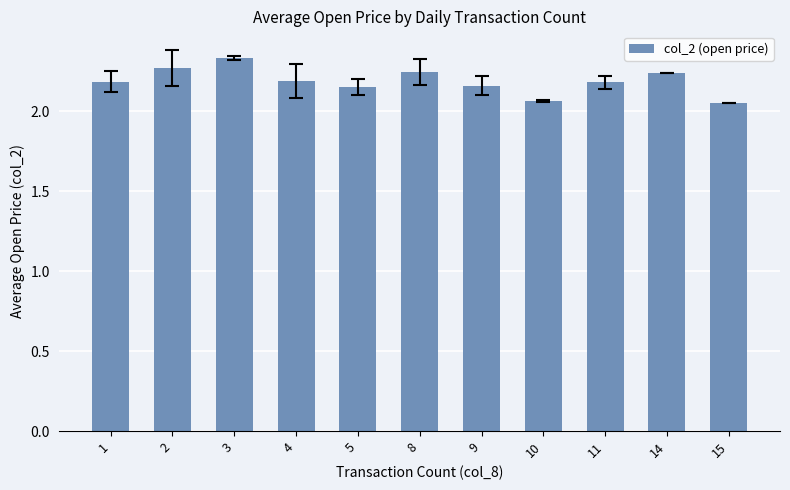

True or false: the data shows 0.8 at 1.

False